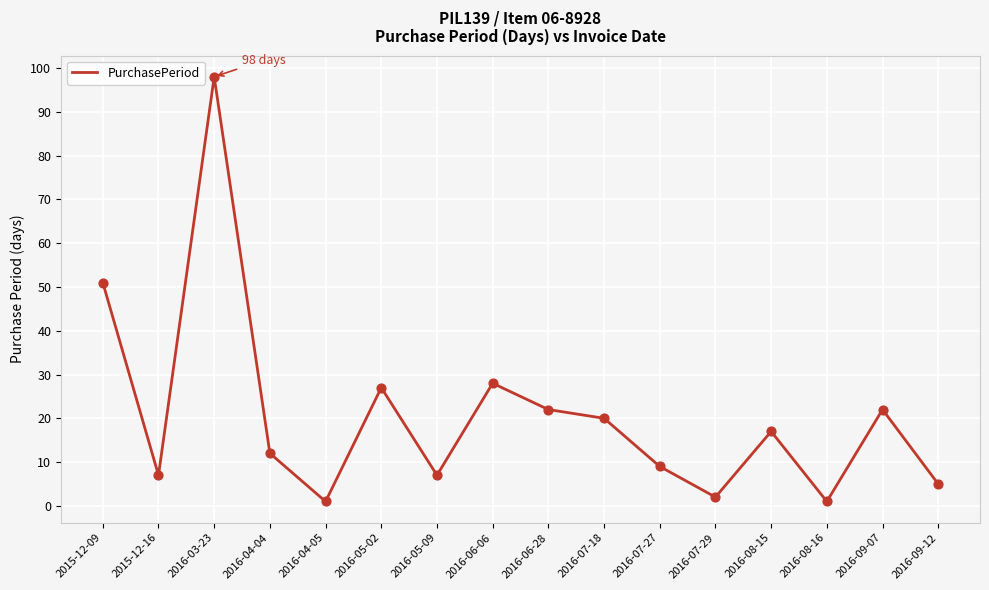

Approximately how many times larger is the value at 2016-07-18 compared to 2016-09-12?

4.0